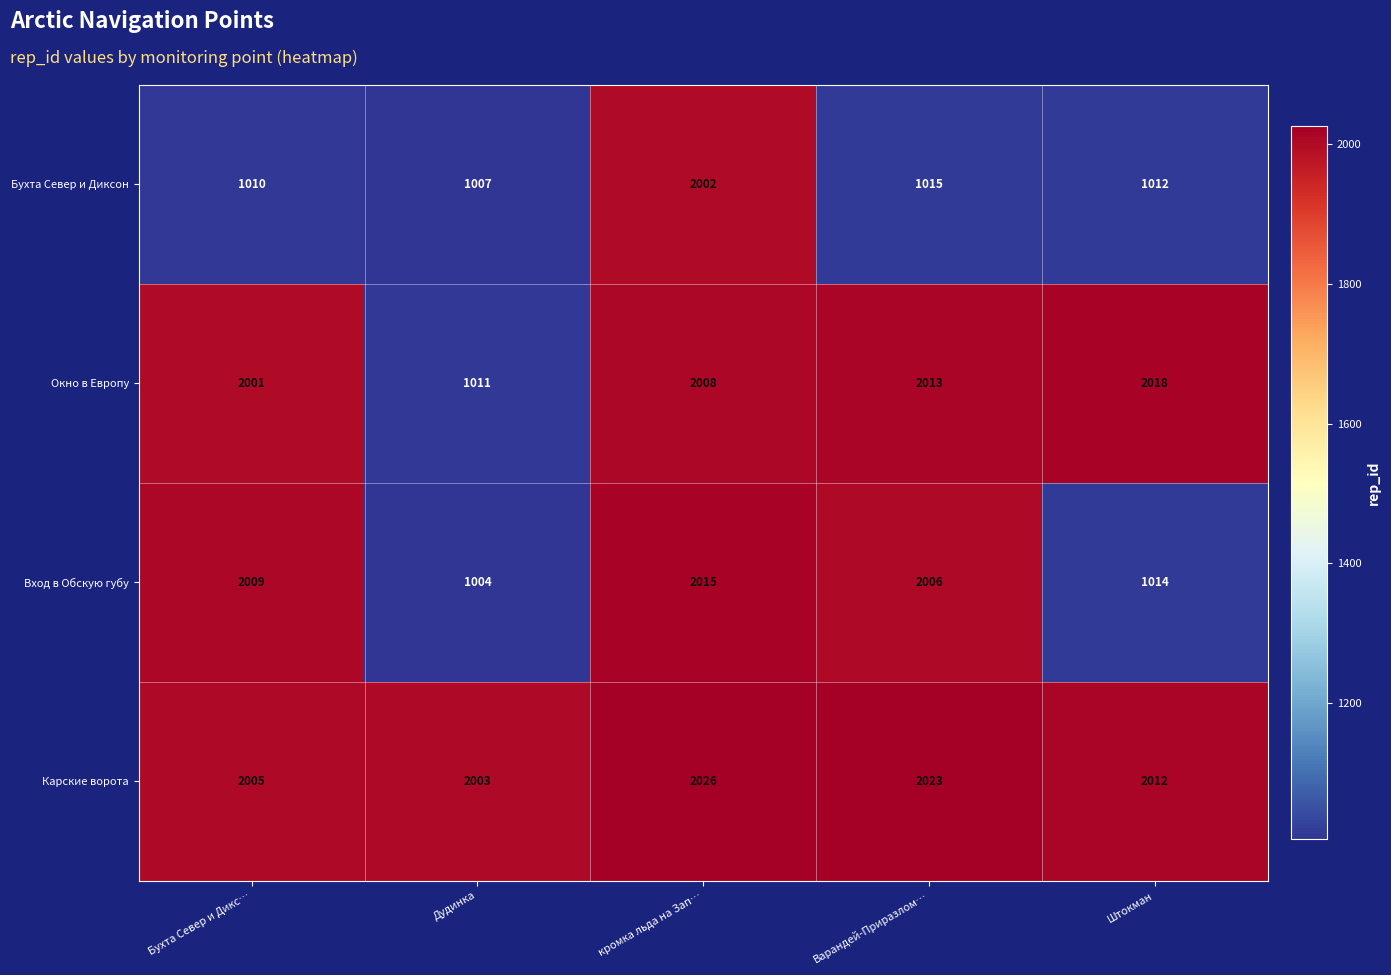

At which category is the sum across all series the highest?

кромка льда на Зап…